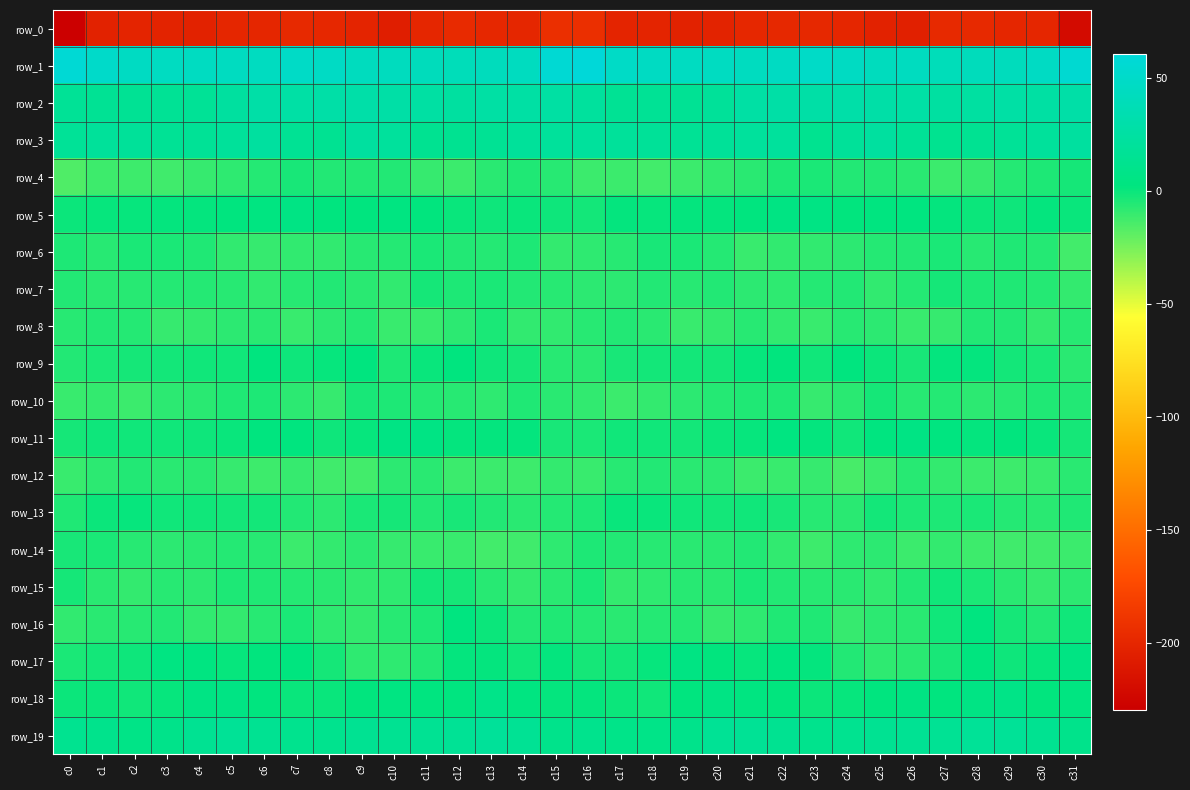

What is the difference between the second highest and minimum values in the row_3 series?

9.9